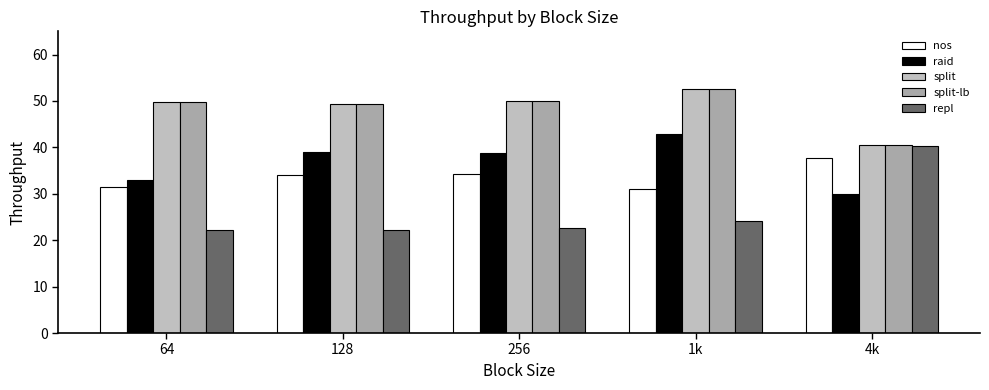

Reading left to right, transcribe all the data shown in this chart.

nos: 64=31.4	128=34.0	256=34.3	1k=31.0	4k=37.7
raid: 64=32.9	128=39.0	256=38.9	1k=42.9	4k=29.9
split: 64=49.8	128=49.3	256=49.9	1k=52.7	4k=40.6
split-lb: 64=49.8	128=49.3	256=49.9	1k=52.7	4k=40.6
repl: 64=22.2	128=22.2	256=22.6	1k=24.2	4k=40.3